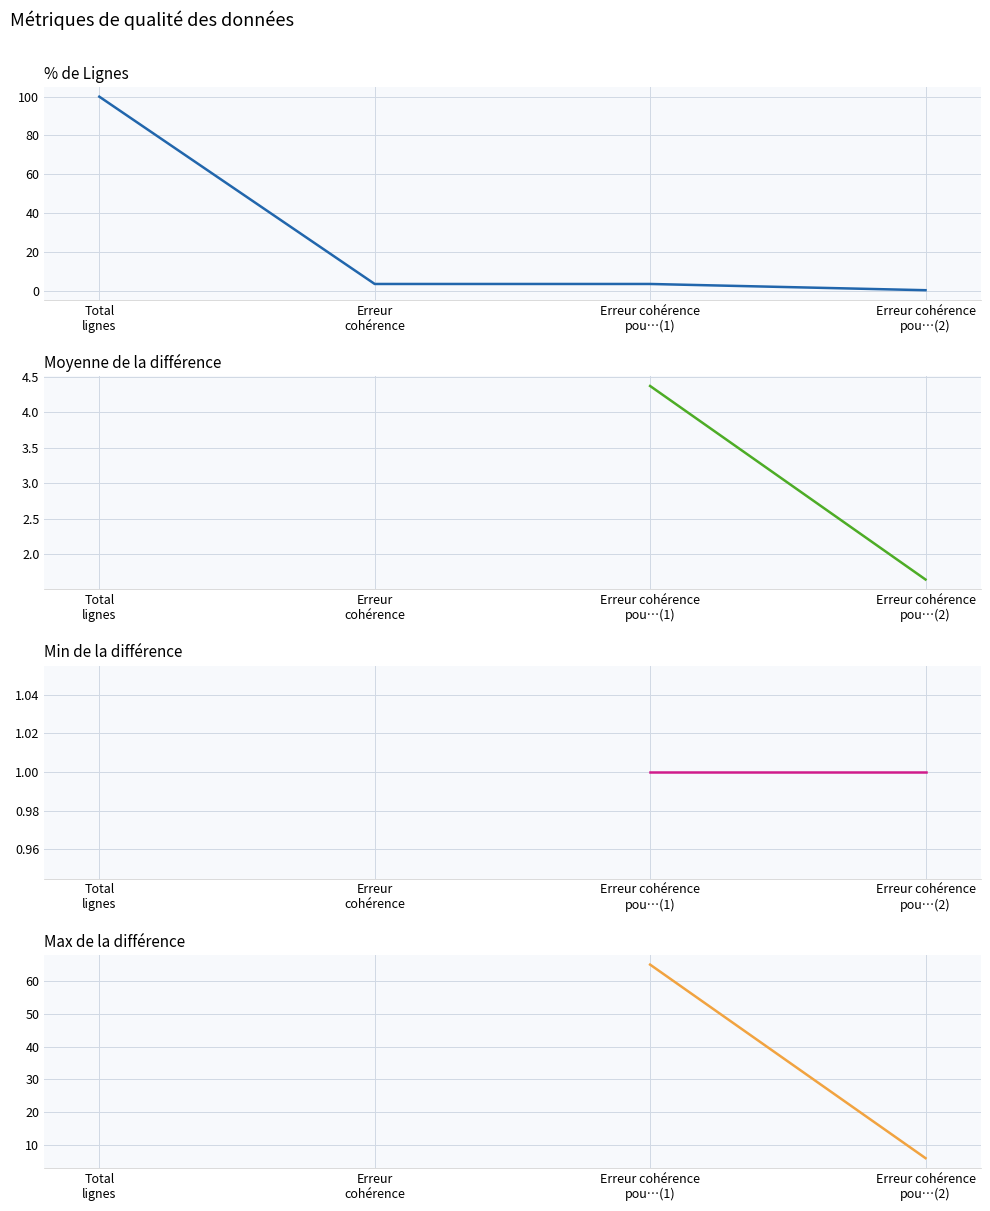

Does the chart display data point markers on the line(s)?

No